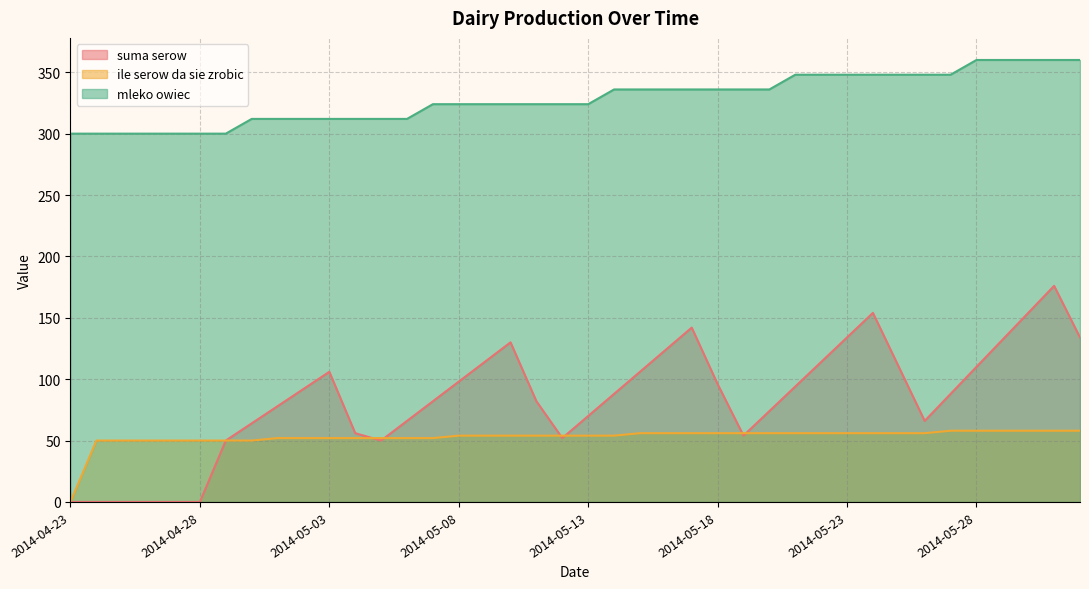

True or false: mleko owiec and ile serow da sie zrobic intersect in this chart.

False